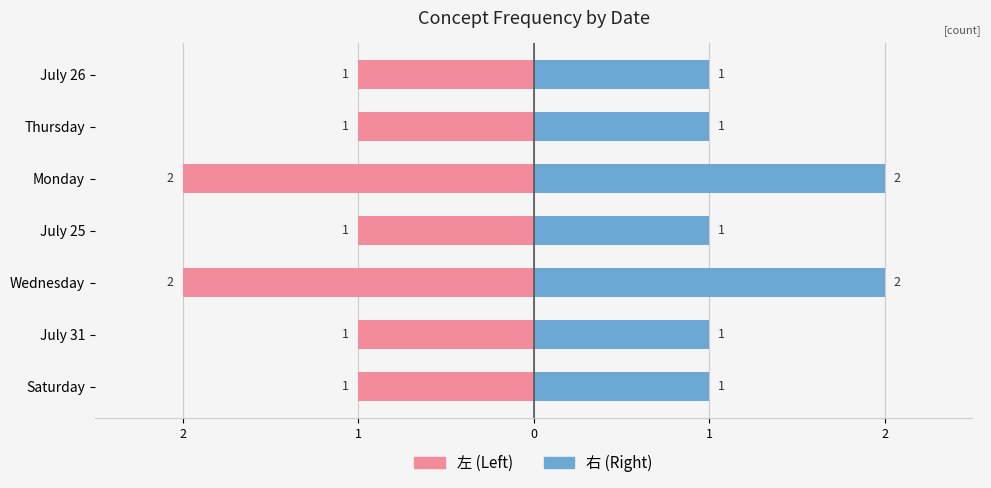

How many bars are there in total?

14